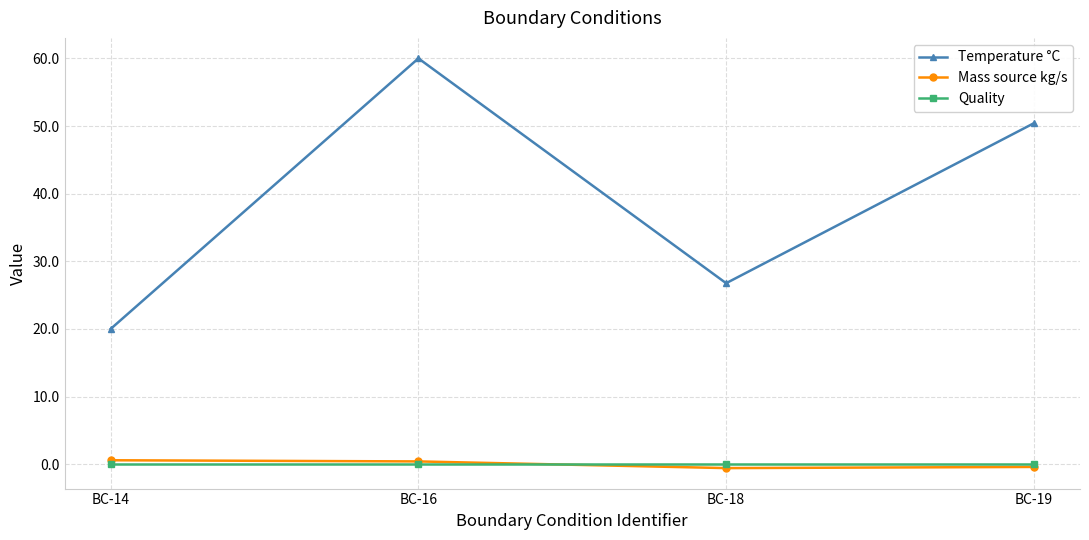

True or false: Mass source kg/s has more than 1 interior local peaks.

False